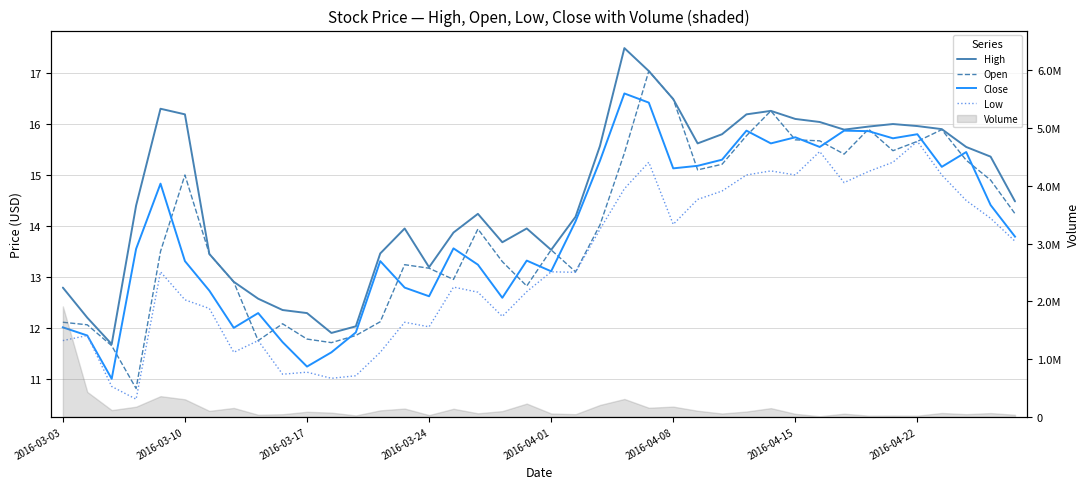

True or false: High and Low intersect in this chart.

False